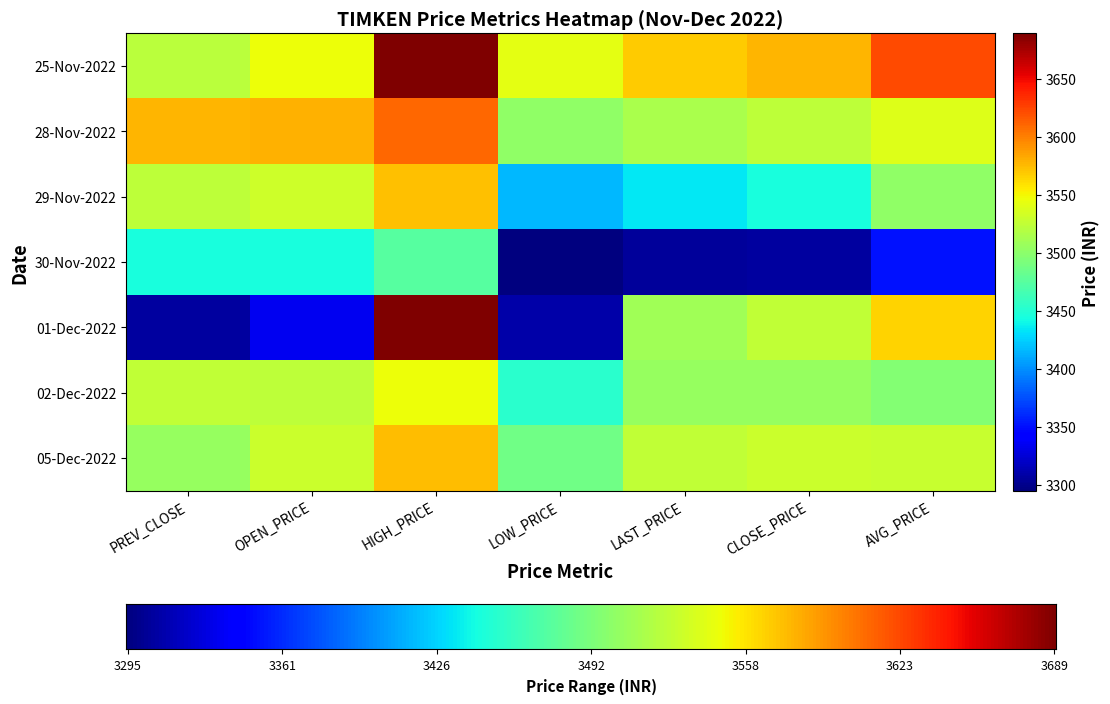

At which label does 01-Dec-2022 first exceed 3509?

HIGH_PRICE